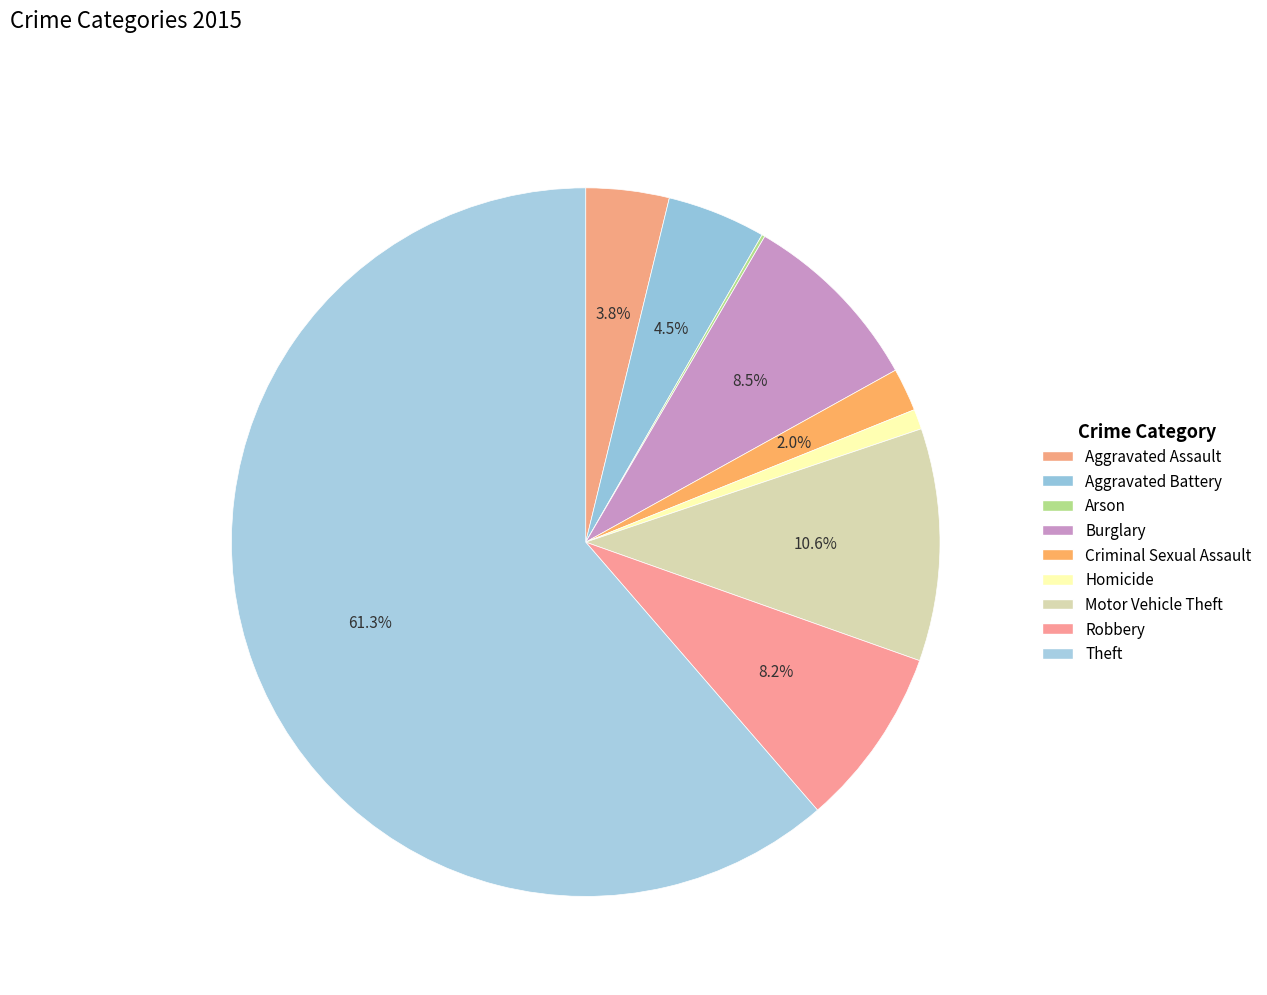

What is the change in value from Aggravated Assault to Theft?

+819